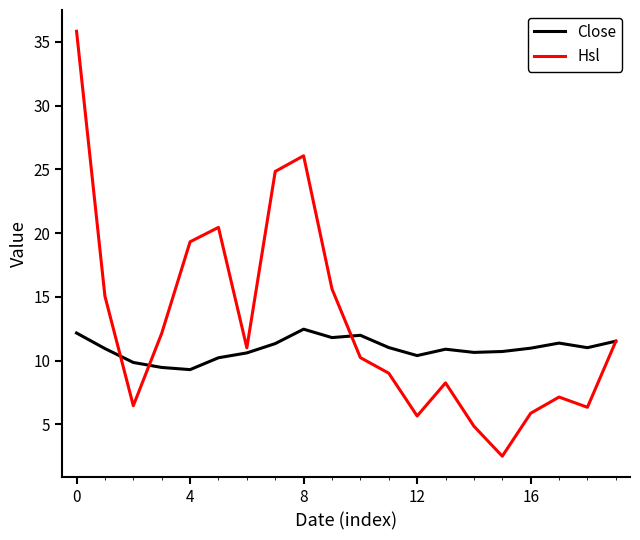

Which series has the largest total across all categories?

Hsl